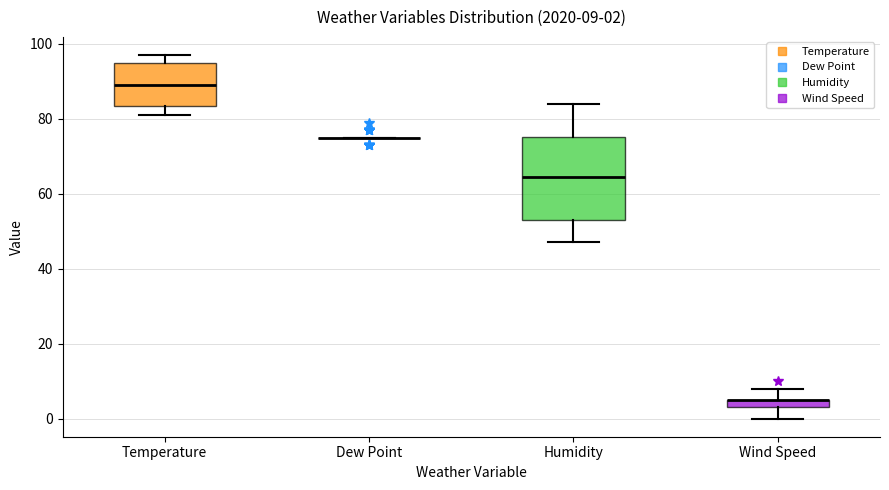

Comparing the boxes themselves (not the whiskers), which one is the tallest?

Humidity